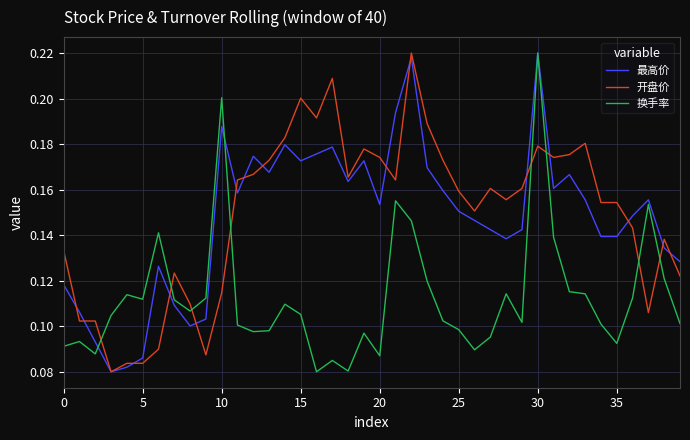

True or false: 最高价 and 换手率 cross at least once.

True